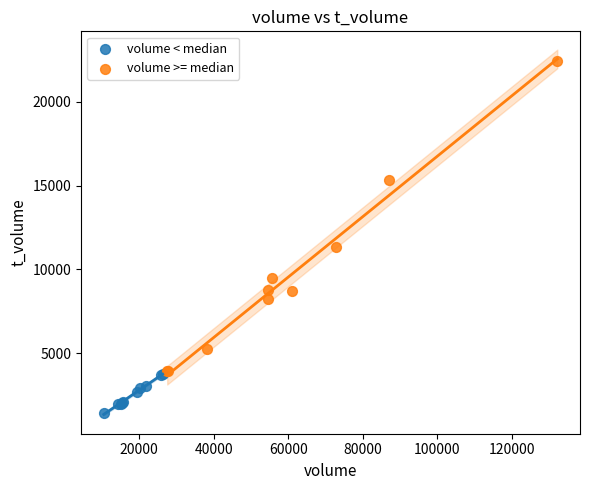

Which series has the largest Y range (max minus min)?

volume >= median